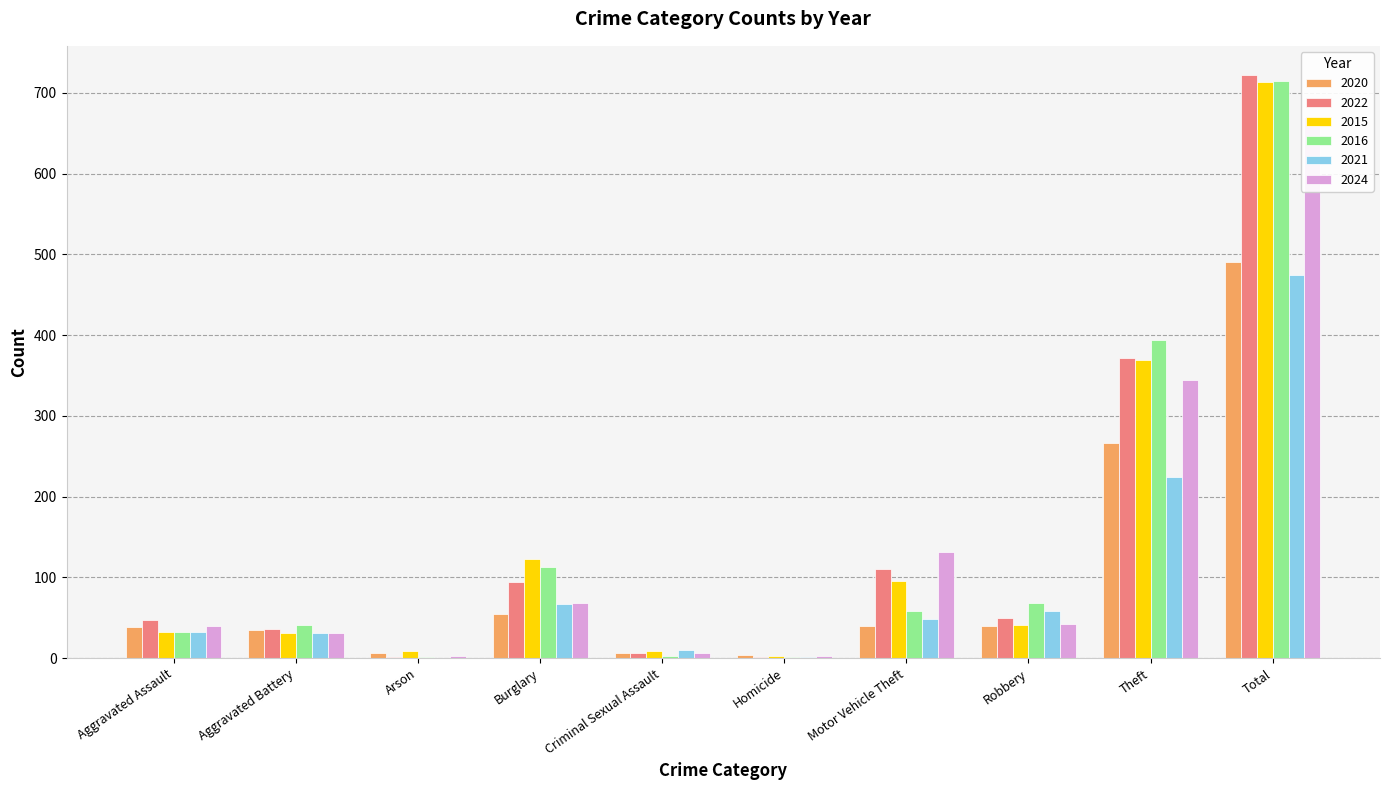

List the labels in order of 2020 value, smallest first.

Homicide, Arson, Criminal Sexual Assault, Aggravated Battery, Aggravated Assault, Motor Vehicle Theft, Robbery, Burglary, Theft, Total